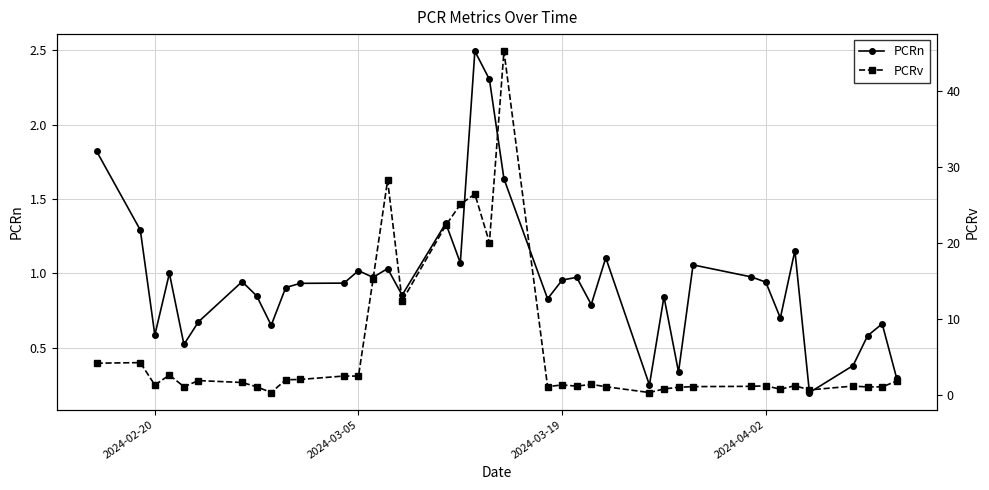

List the series in order of their peak value, lowest first.

PCRn, PCRv